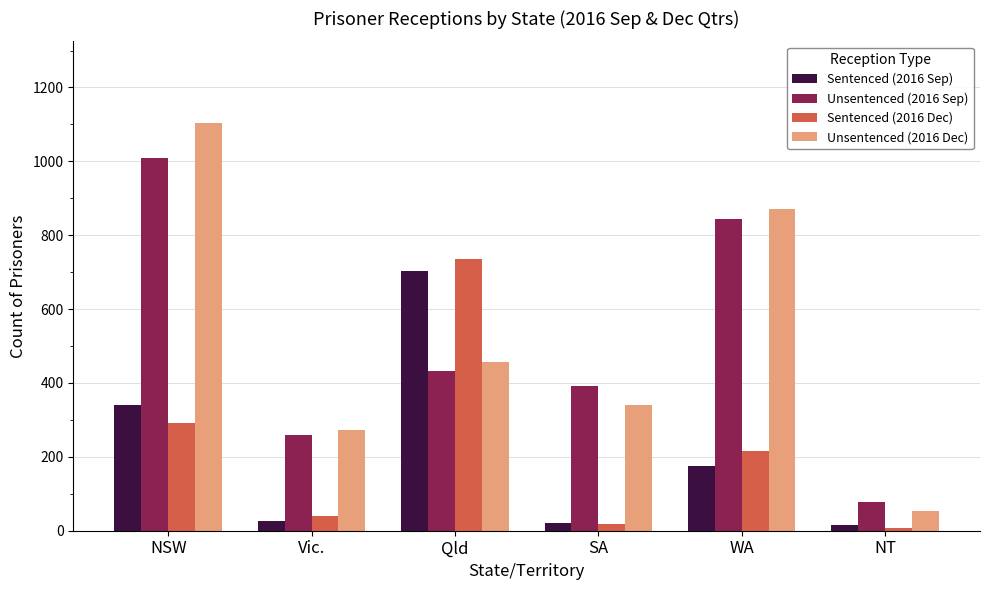

At which label is Unsentenced (2016 Dec) closest to 579?

Qld